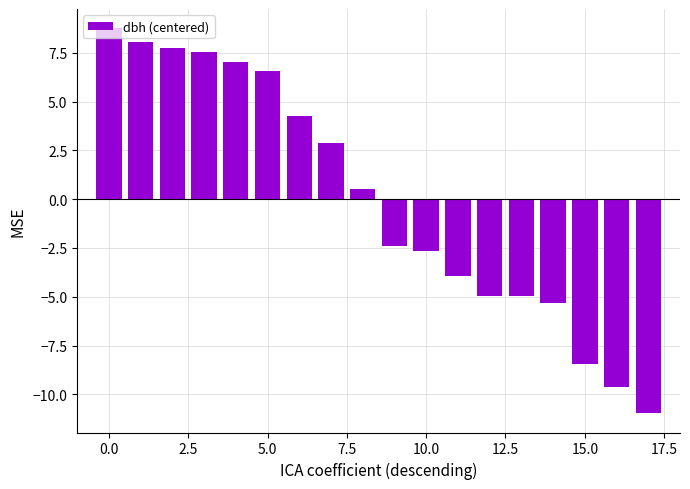

What is the value of the 6th bar from the left?

6.6